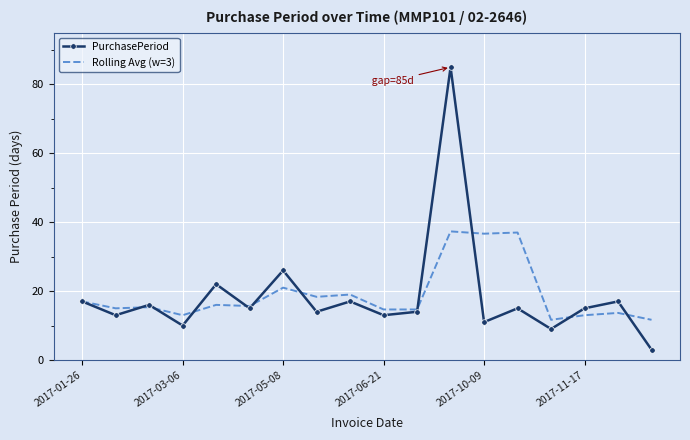

What is the maximum value shown in the chart?

85.0